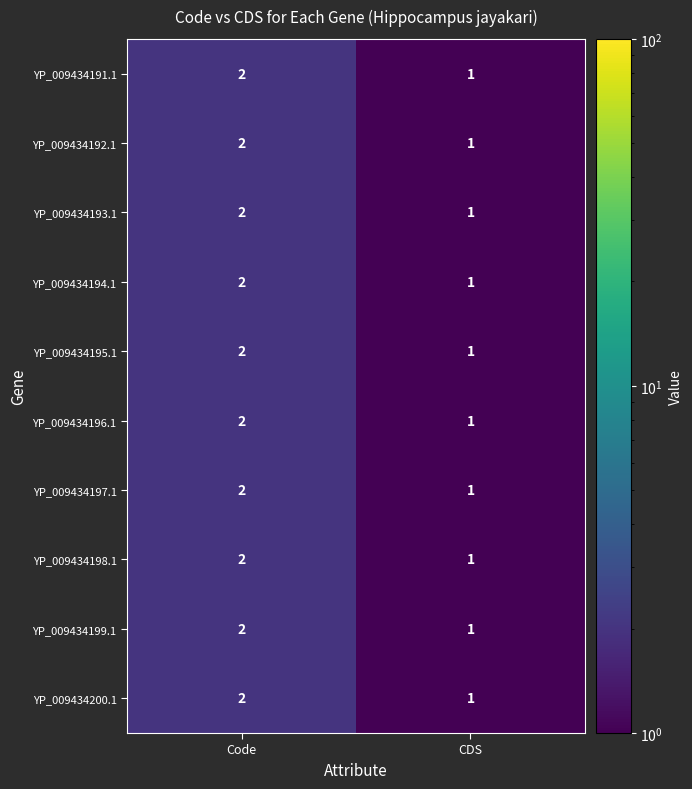

How many categories are shown in the chart?

2